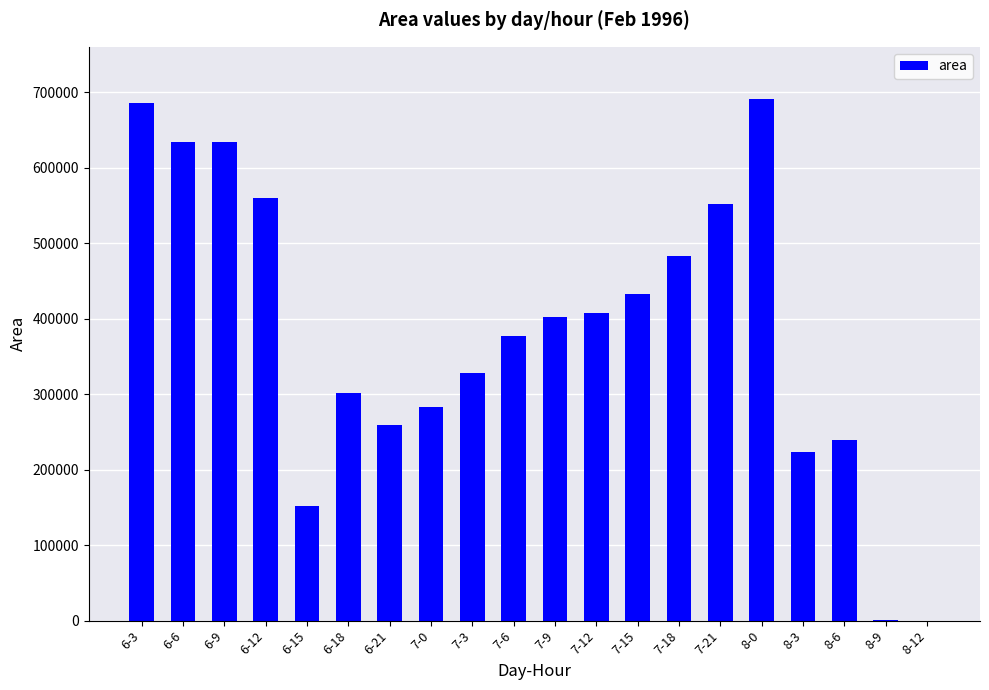

What is the sum of all values?

7648750